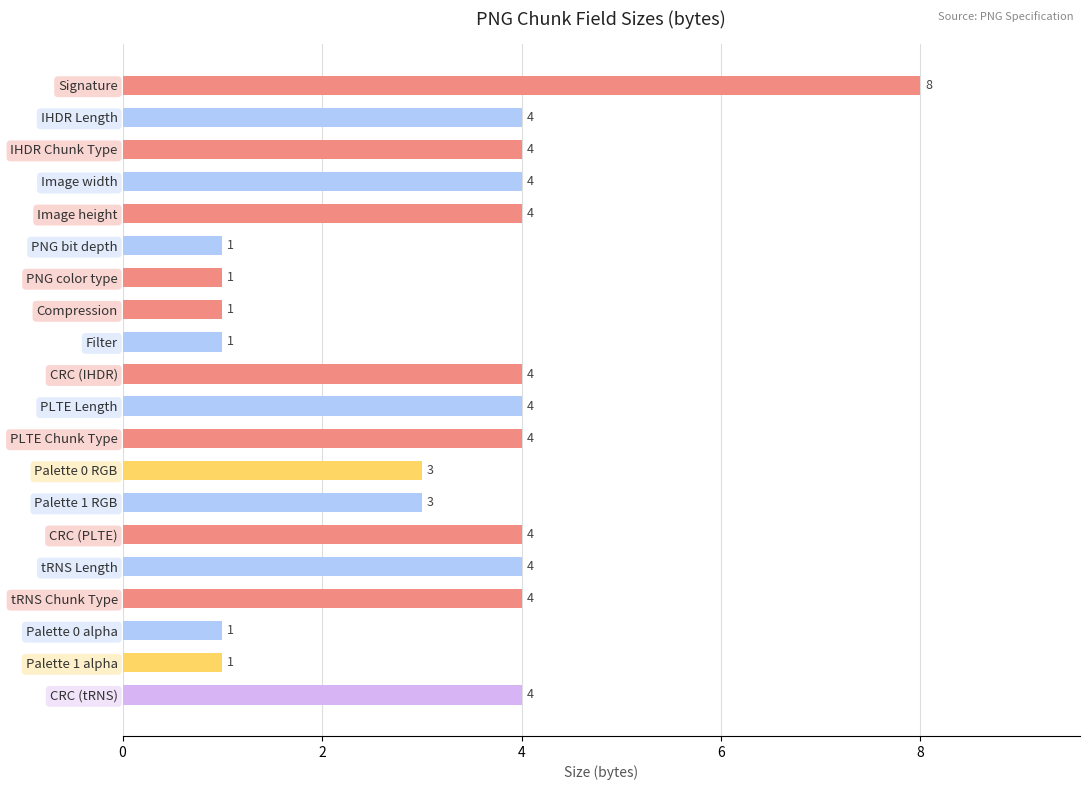

What is the difference between the maximum and minimum values?

7